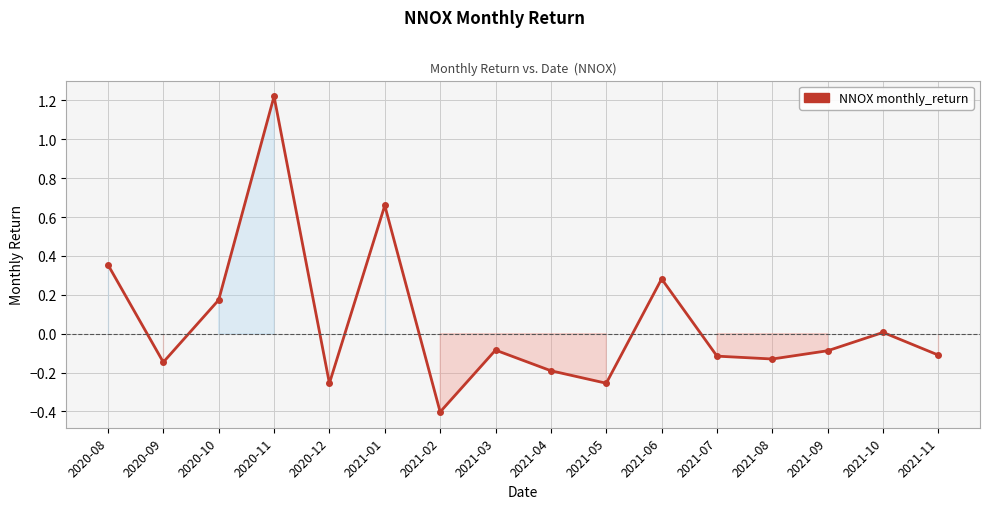

How many lines are shown in the chart?

1